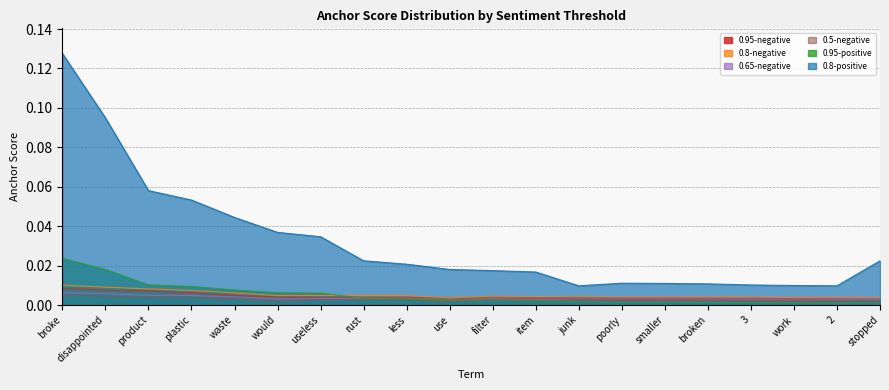

What are all the series names shown in the legend?

0.95-negative, 0.8-negative, 0.65-negative, 0.5-negative, 0.95-positive, 0.8-positive